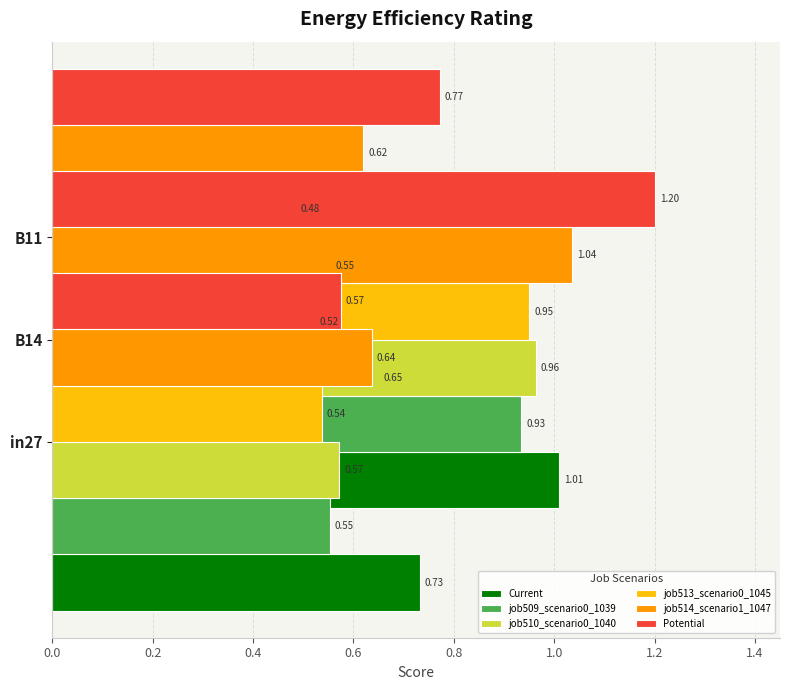

True or false: job514_scenario1_1047 has a value of 1.7 at B11.

False